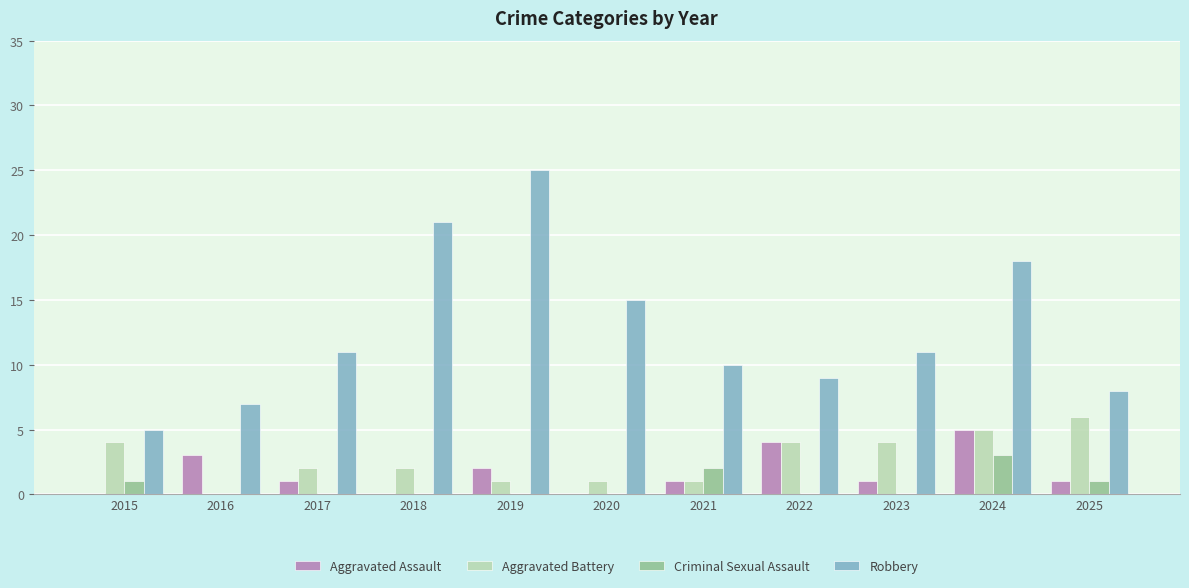

How many positive values does the Aggravated Battery series have?

10